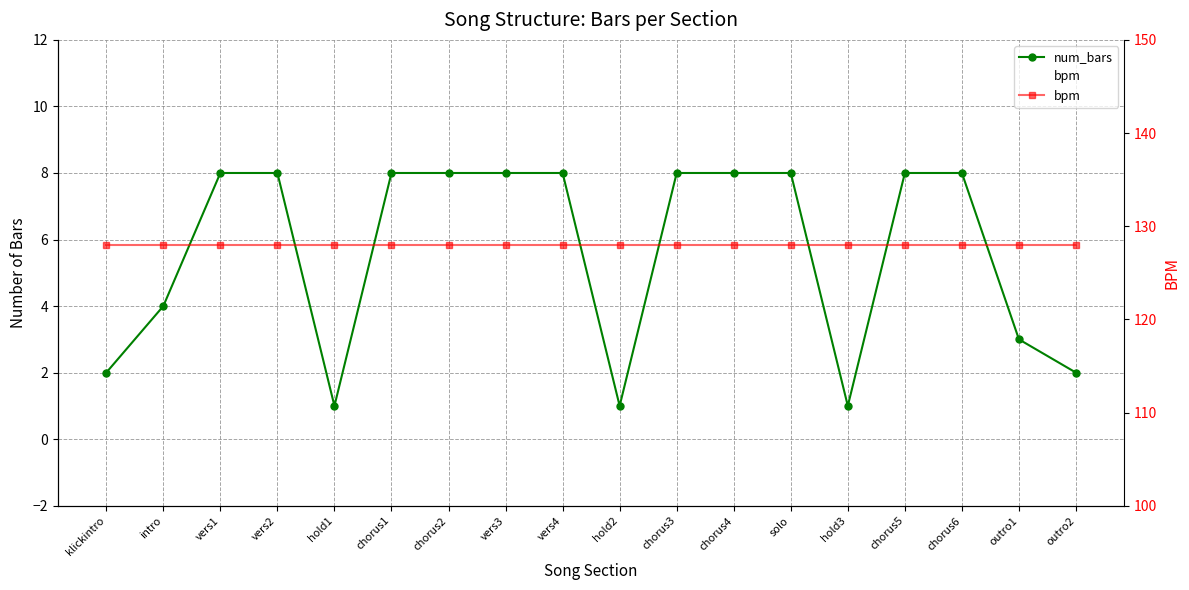

Which series has the largest range (max minus min)?

num_bars